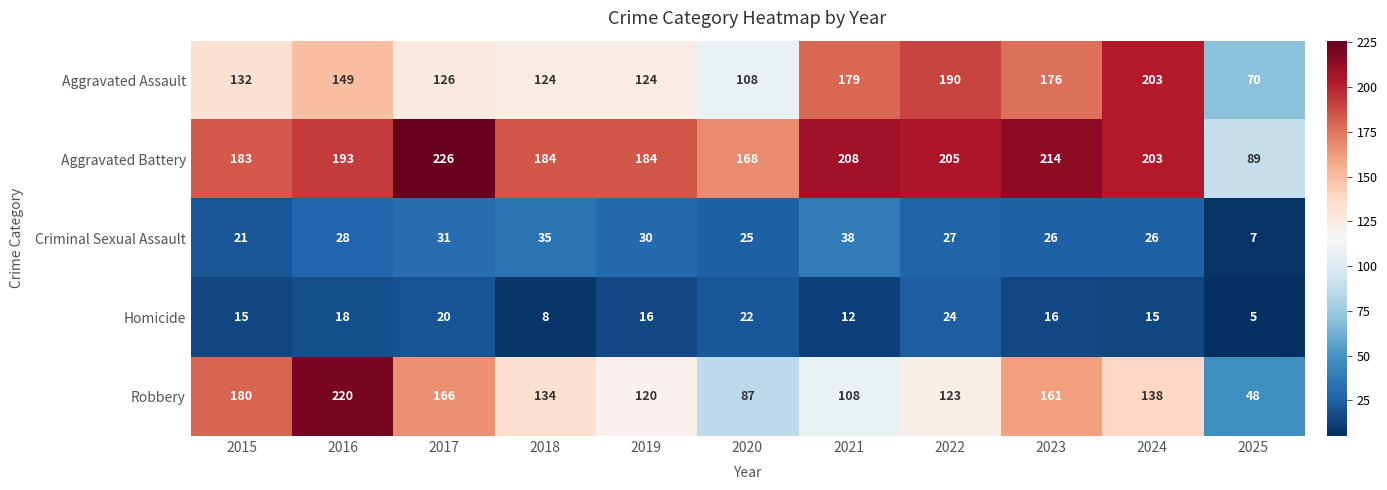

How many data points does each series have?

11